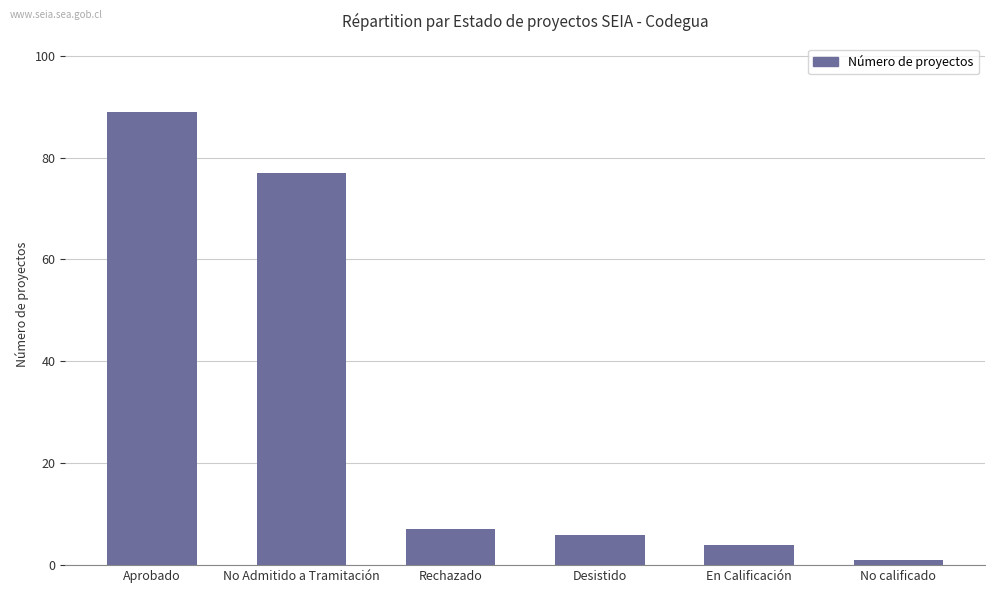

Reading right to left, extract all data points from this chart.

No calificado=1	En Calificación=4	Desistido=6	Rechazado=7	No Admitido a Tramitación=77	Aprobado=89